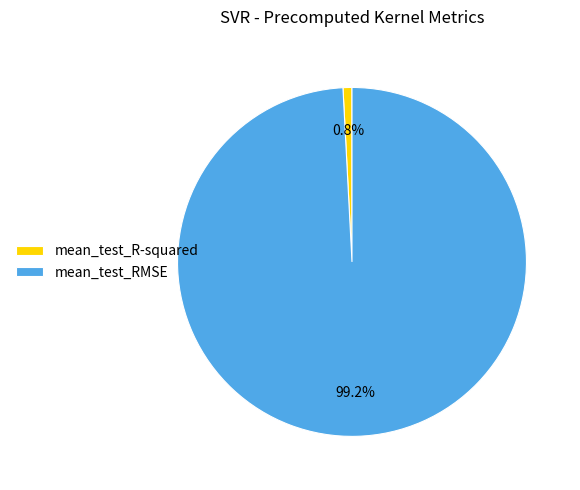

To the nearest percent, what portion does mean_test_RMSE represent?

99%